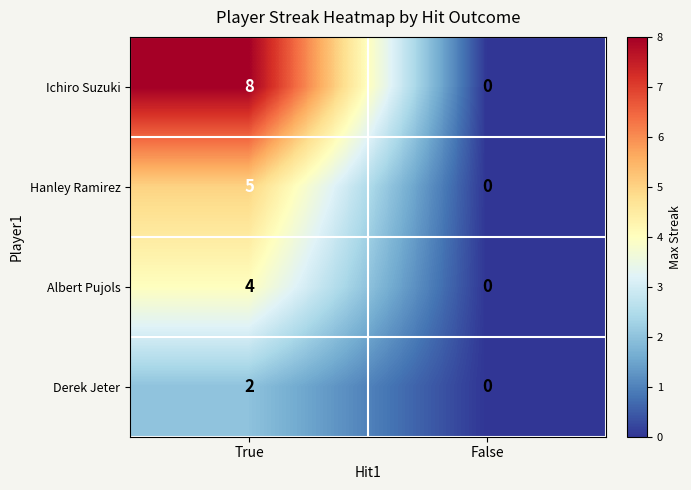

Reading left to right, what are all the values shown in this chart?

Ichiro Suzuki: 8	0
Hanley Ramirez: 5	0
Albert Pujols: 4	0
Derek Jeter: 2	0